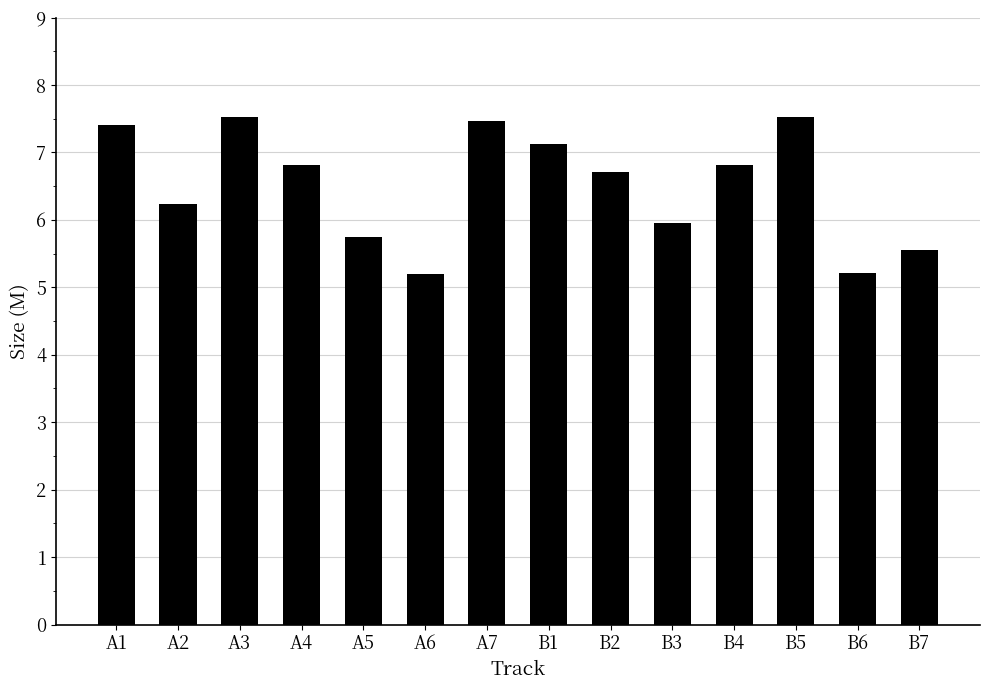

What is the value of the 7th bar from the left?

7.5